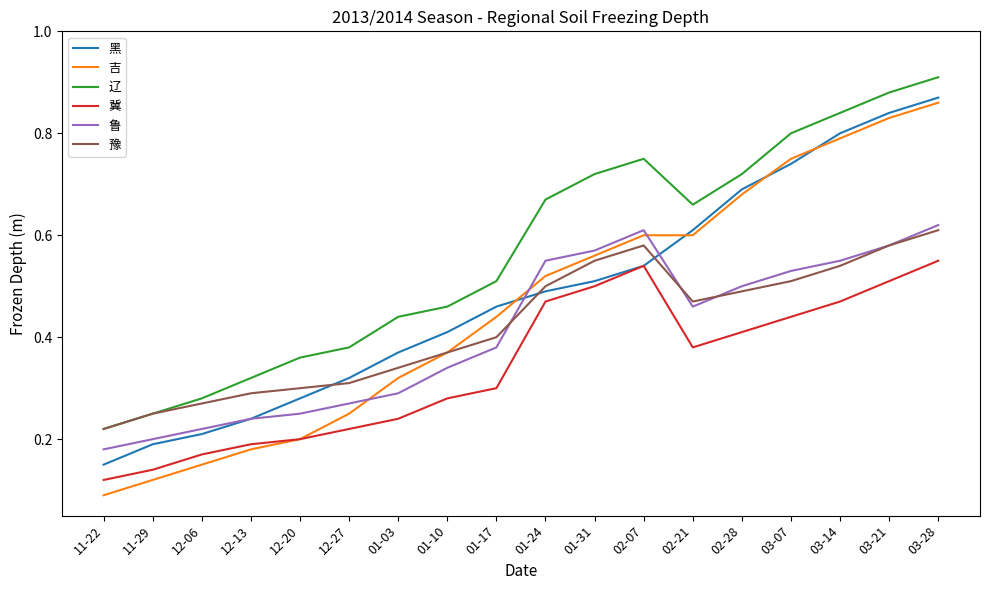

The 吉 series shows 0.4 at 01-10. True or false?

True